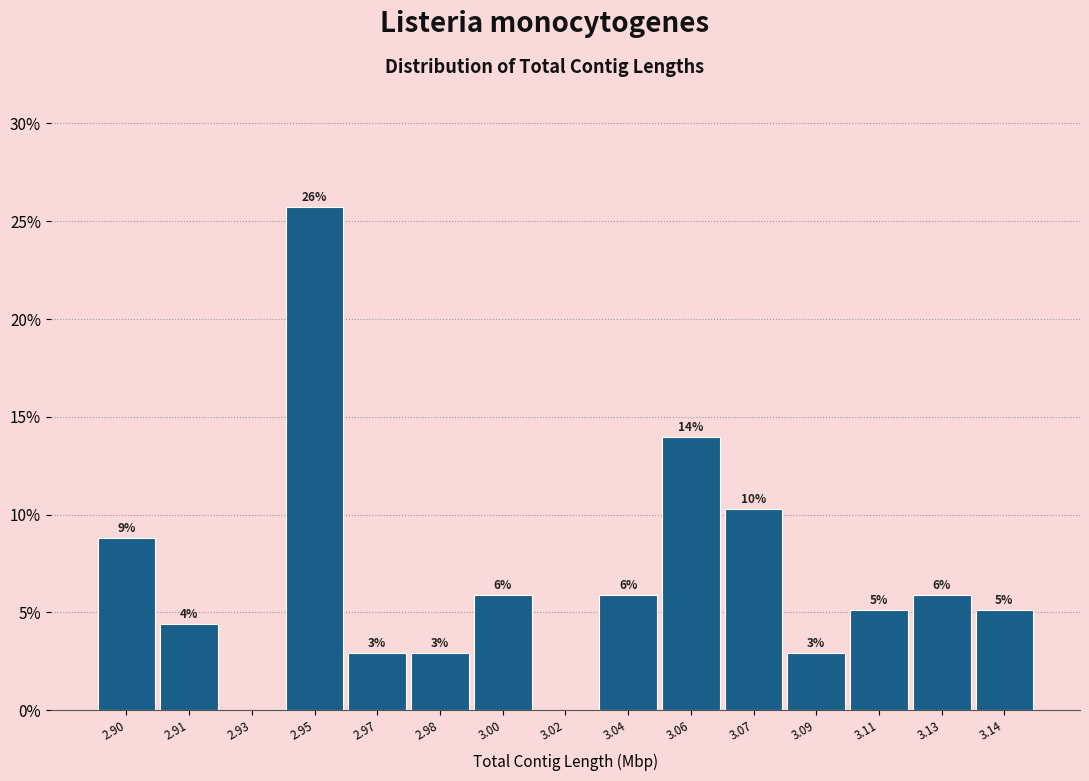

Are the bars horizontal?

No